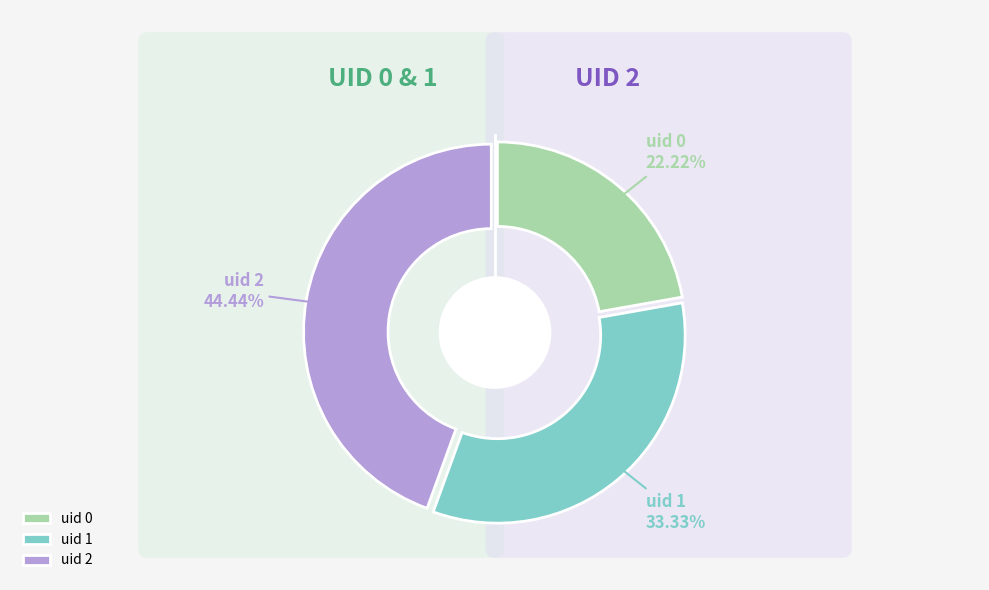

True or false: uid 1 accounts for 33% of the total.

True